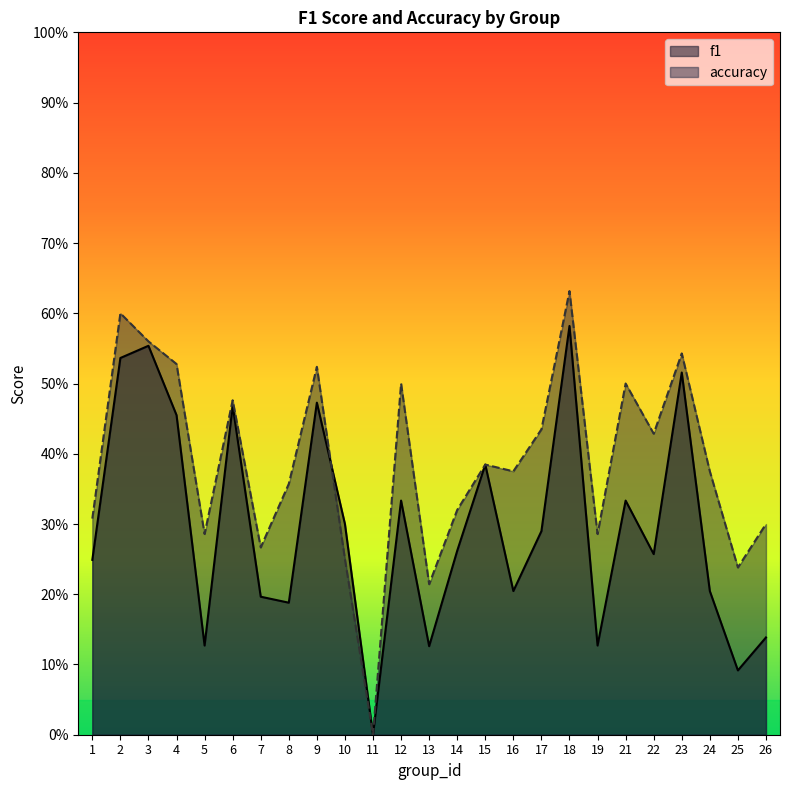

True or false: f1 has a value of 0.4 at 3.

False